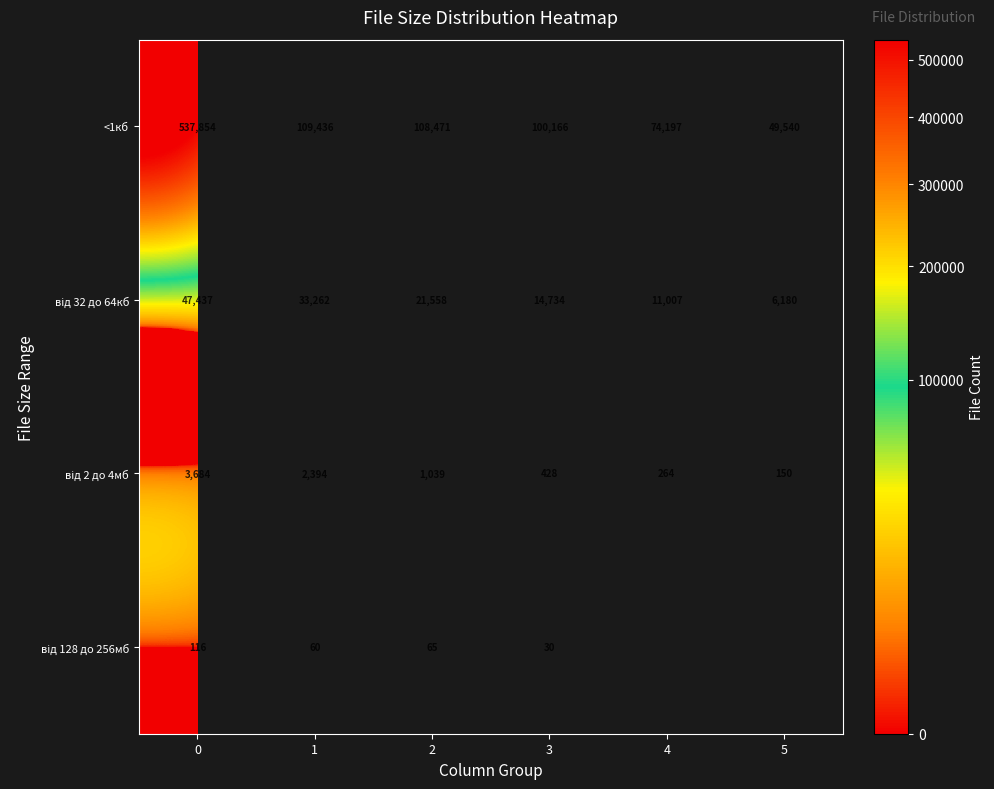

Which has a higher value, 2 or 4?

2